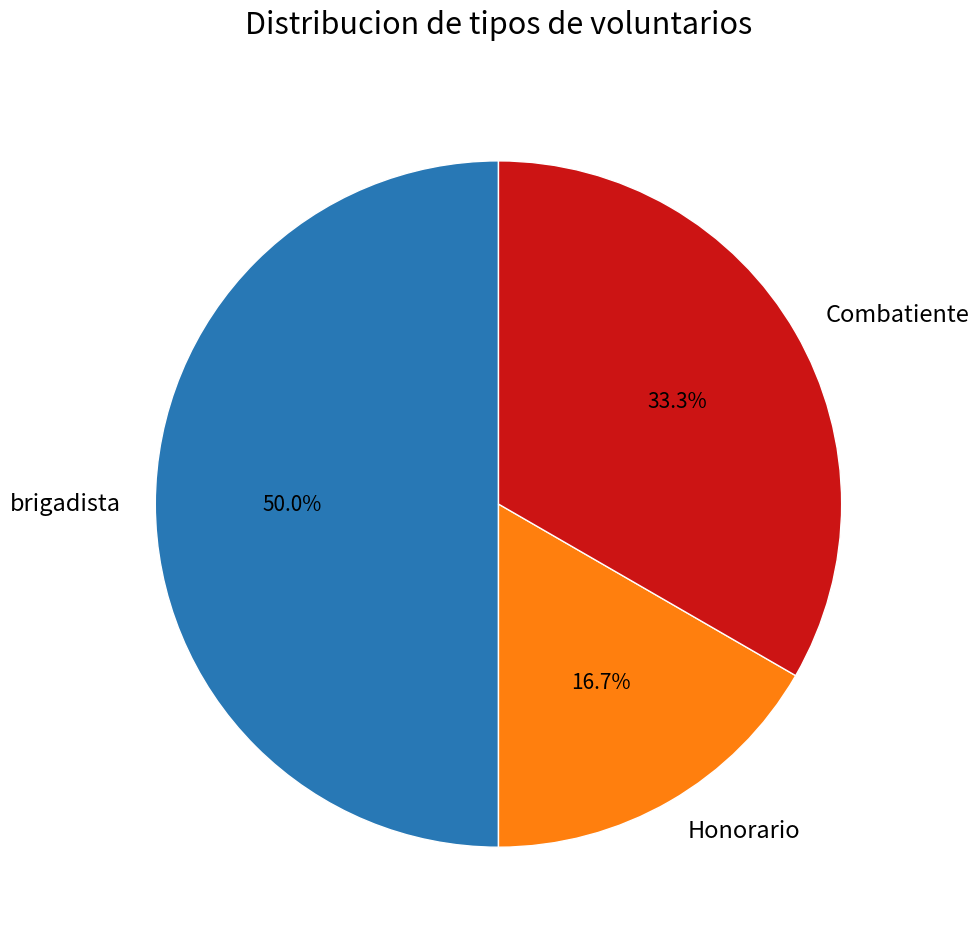

To the nearest percent, what is the difference between the largest and smallest slice percentages?

33%